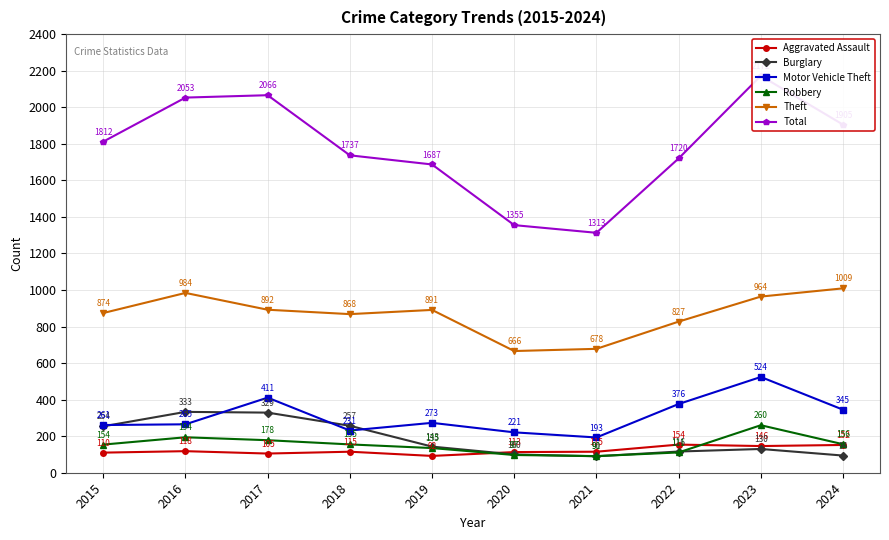

At which category does Motor Vehicle Theft reach its first local peak?

2017